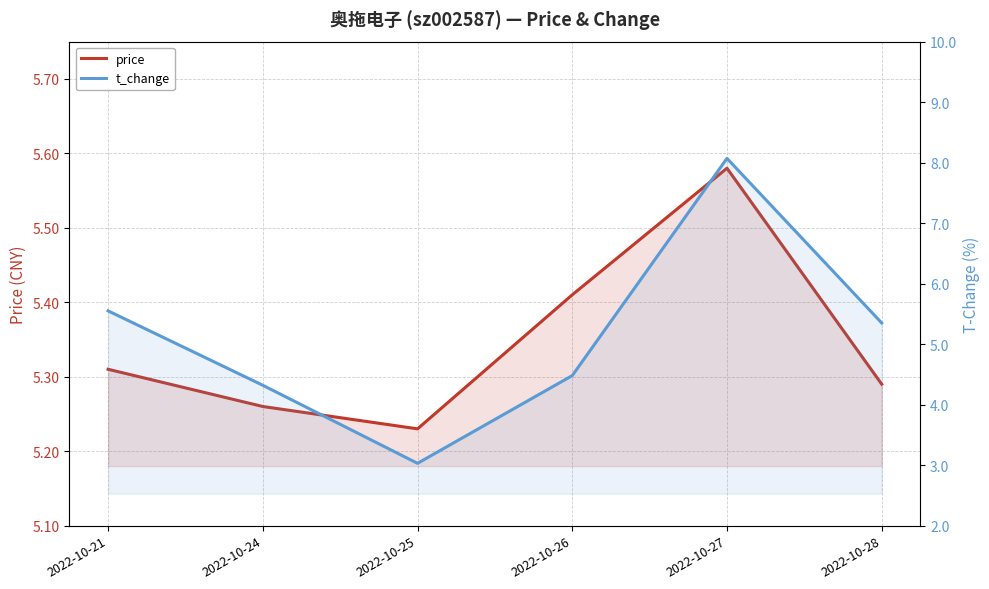

What is the sum of all price values?

32.1